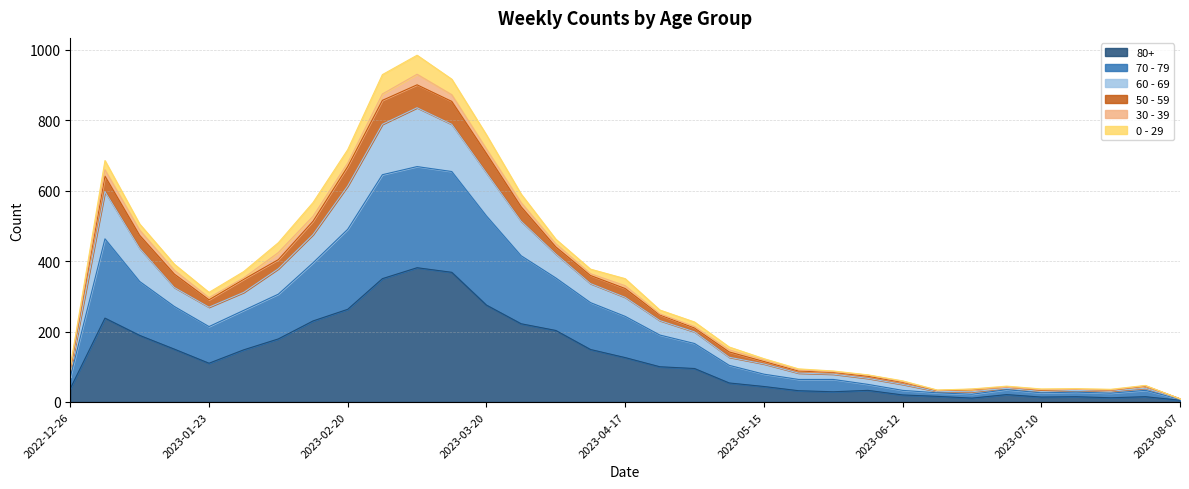

List the labels in order of 80+ value, largest first.

2023-03-06, 2023-03-13, 2023-02-27, 2023-03-20, 2023-02-20, 2023-01-02, 2023-02-13, 2023-03-27, 2023-04-03, 2023-01-09, 2023-02-06, 2023-01-16, 2023-04-10, 2023-01-30, 2023-04-17, 2023-01-23, 2023-04-24, 2023-05-01, 2023-05-08, 2023-05-15, 2022-12-26, 2023-06-05, 2023-05-22, 2023-05-29, 2023-07-03, 2023-06-12, 2023-06-19, 2023-07-17, 2023-07-31, 2023-07-10, 2023-07-24, 2023-06-26, 2023-08-07